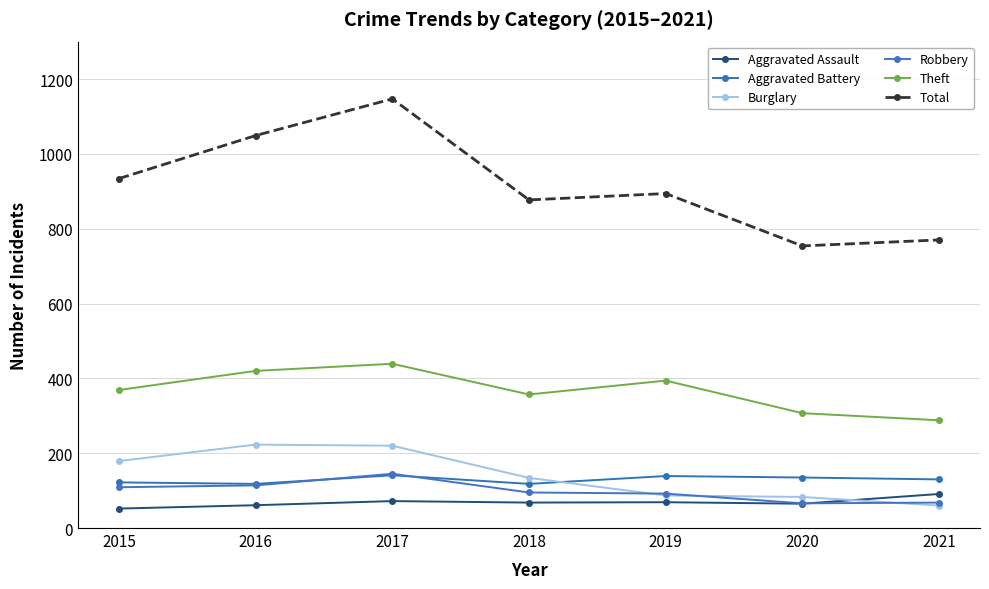

What is the sum of all Theft values?

2574